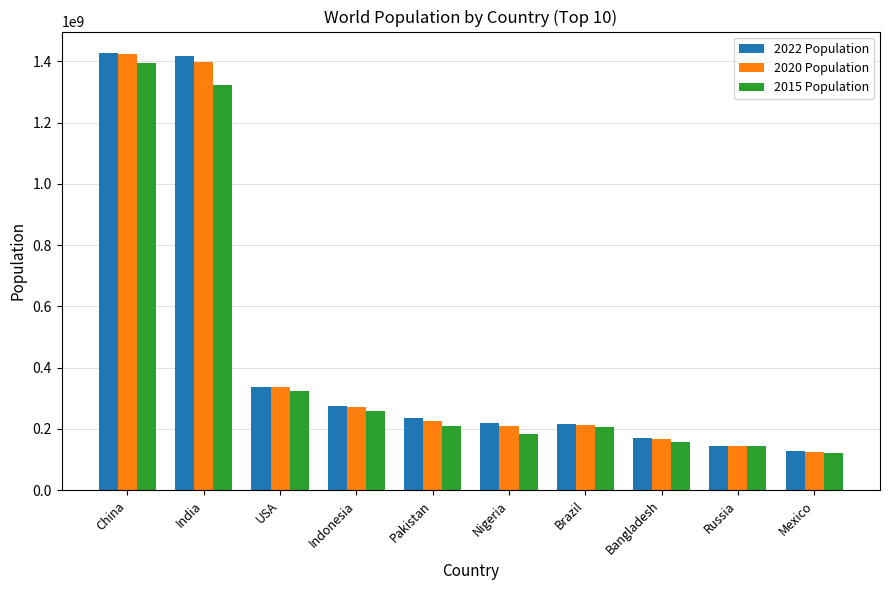

Is the value of 2020 Population at Mexico greater than the value of 2022 Population at Russia?

No